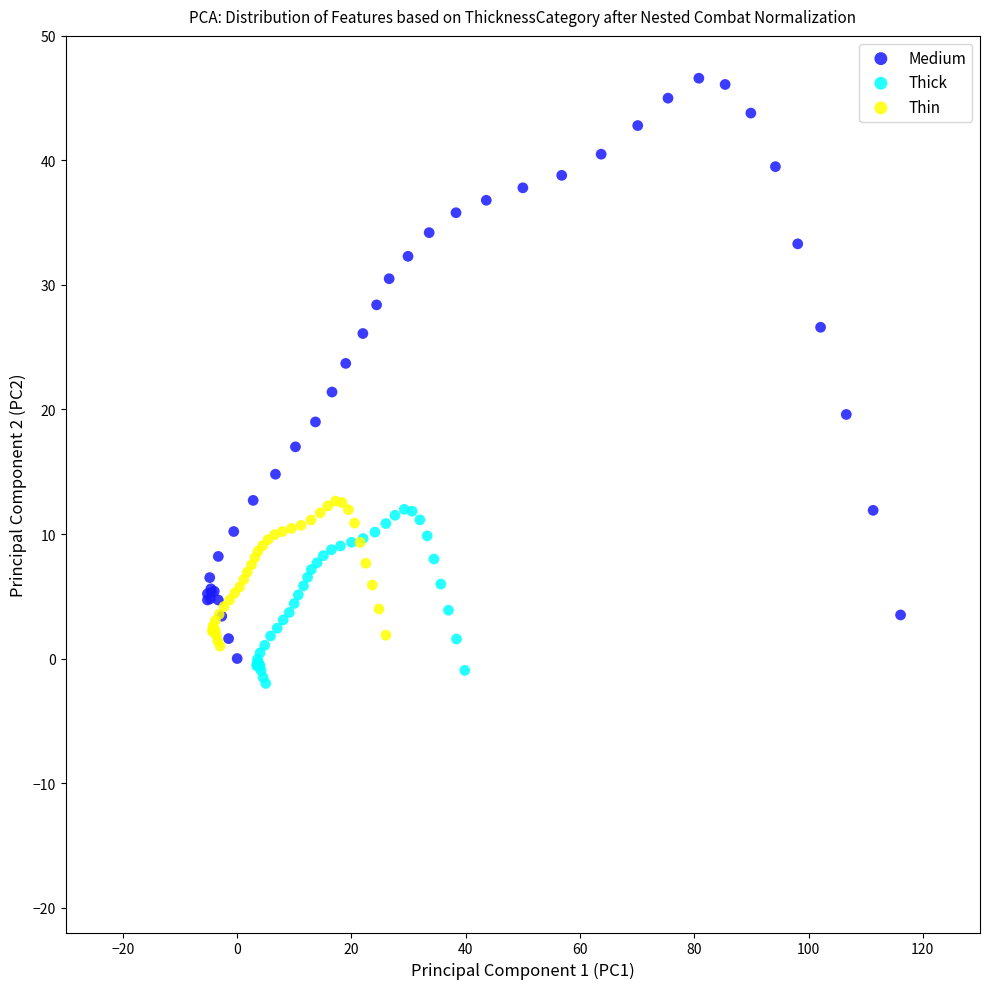

What are all the series names shown in the legend?

Medium, Thick, Thin